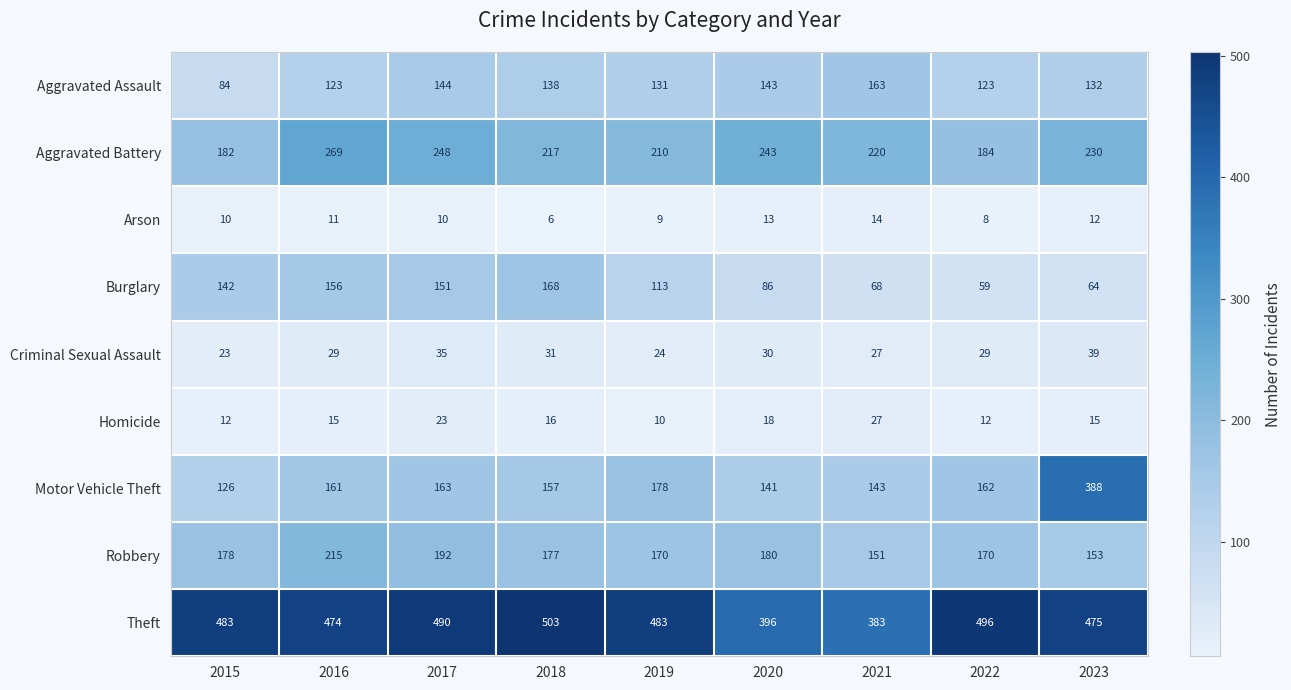

What is the difference between the Aggravated Battery values at 2020 and 2015?

61